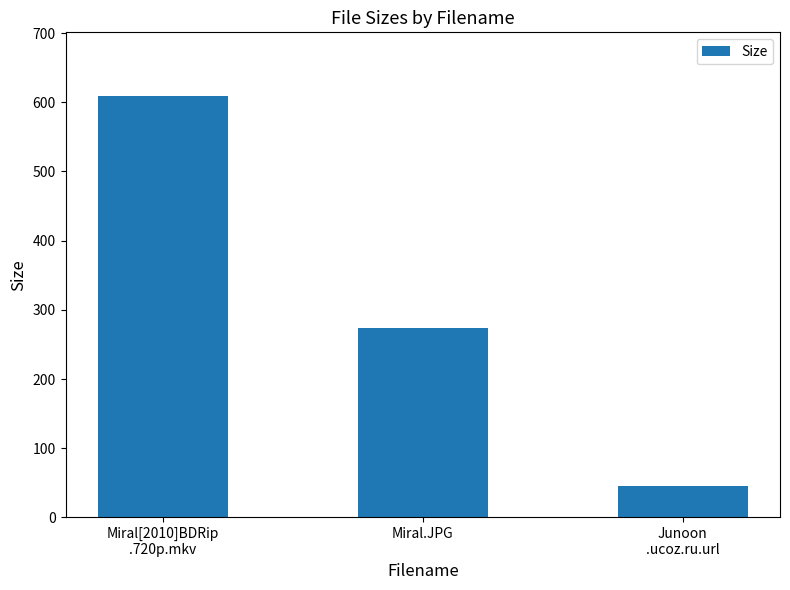

How many bars are there in total?

3